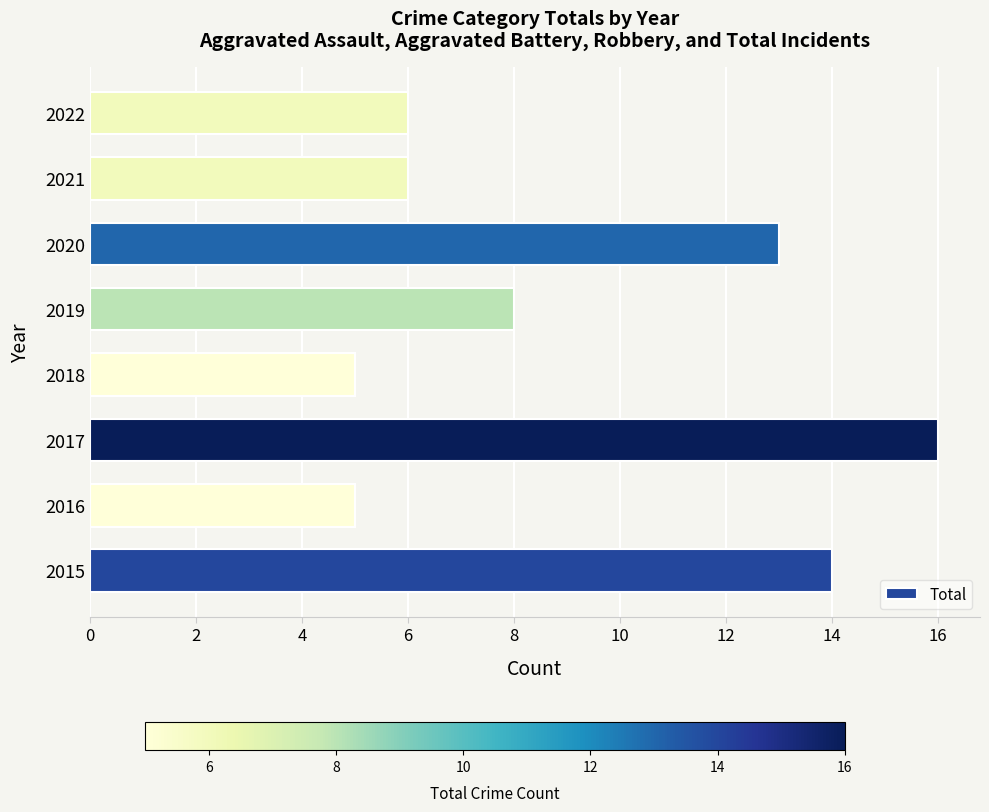

What is the change in value from 2015 to 2018?

-9